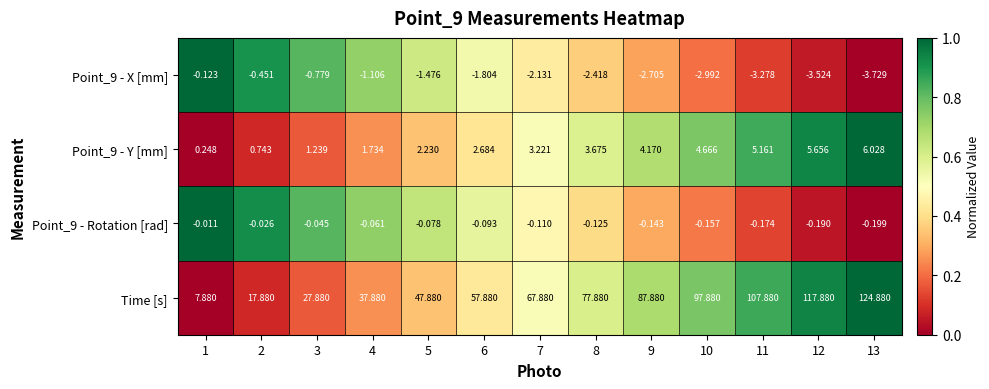

Which category has the highest value across all series?

13